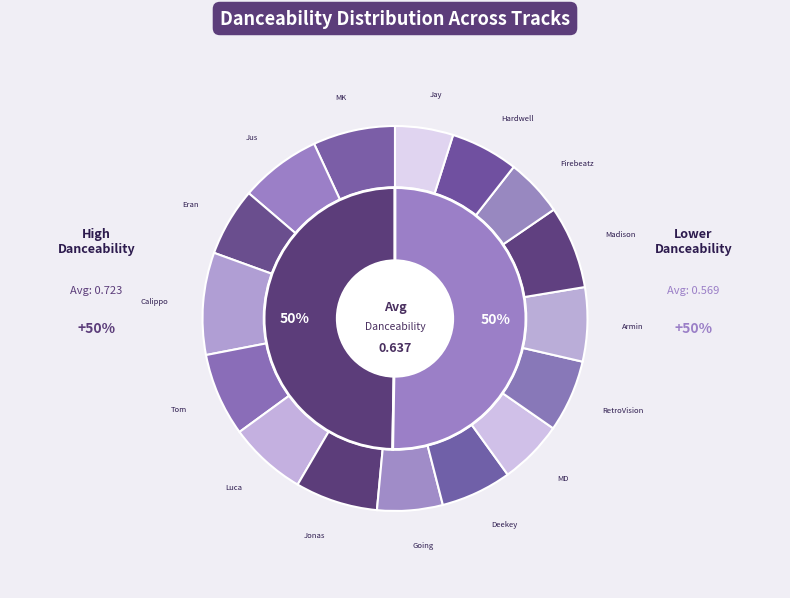

True or false: Jus Jack accounts for 7% of the total.

True